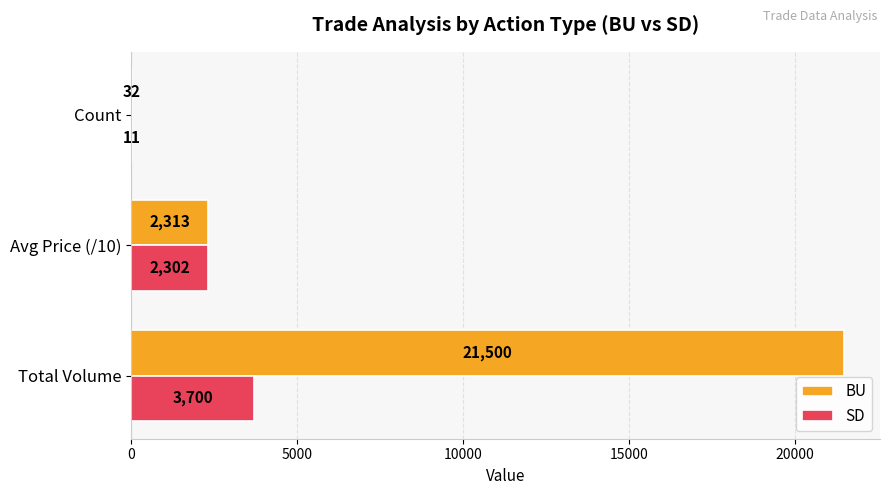

Which series has the largest total across all categories?

BU